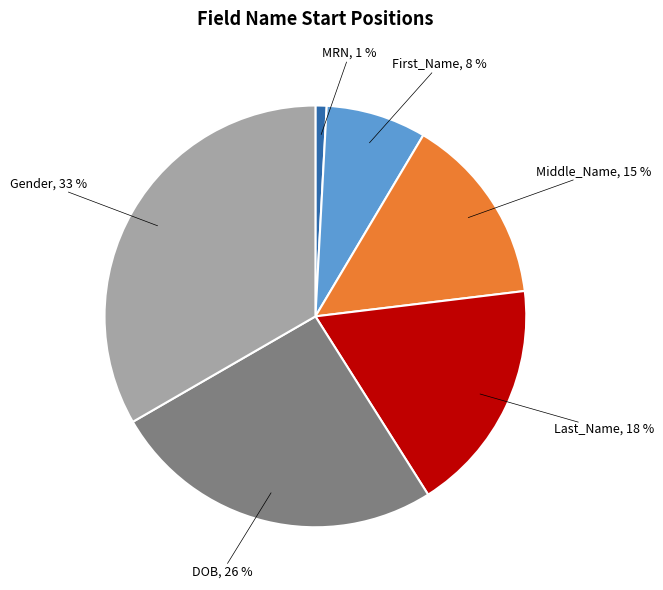

To the nearest percent, what is the difference between the largest and smallest slice percentages?

32%